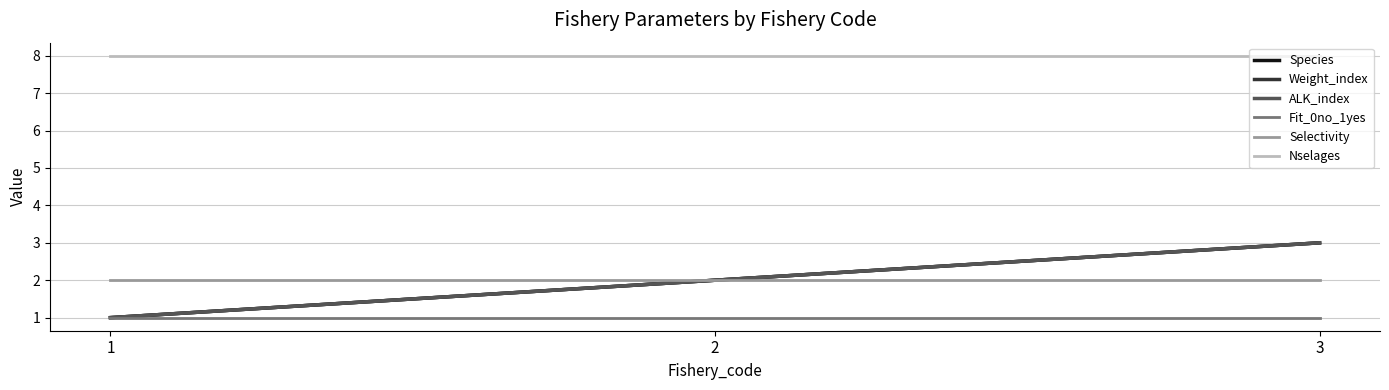

Reading right to left, extract all data points from this chart.

Species: 3=3	2=2	1=1
Weight_index: 3=3	2=2	1=1
ALK_index: 3=3	2=2	1=1
Fit_0no_1yes: 3=1	2=1	1=1
Selectivity: 3=2	2=2	1=2
Nselages: 3=8	2=8	1=8